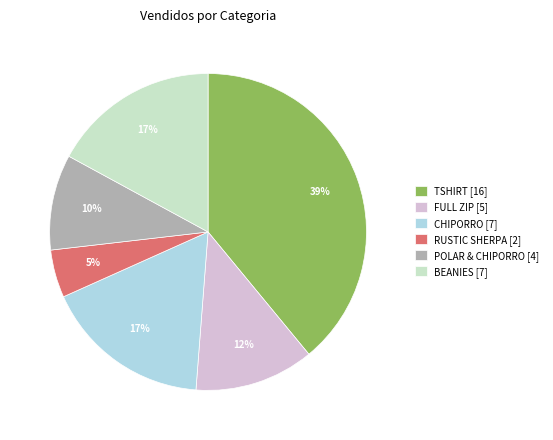

Does any single category account for the majority?

No